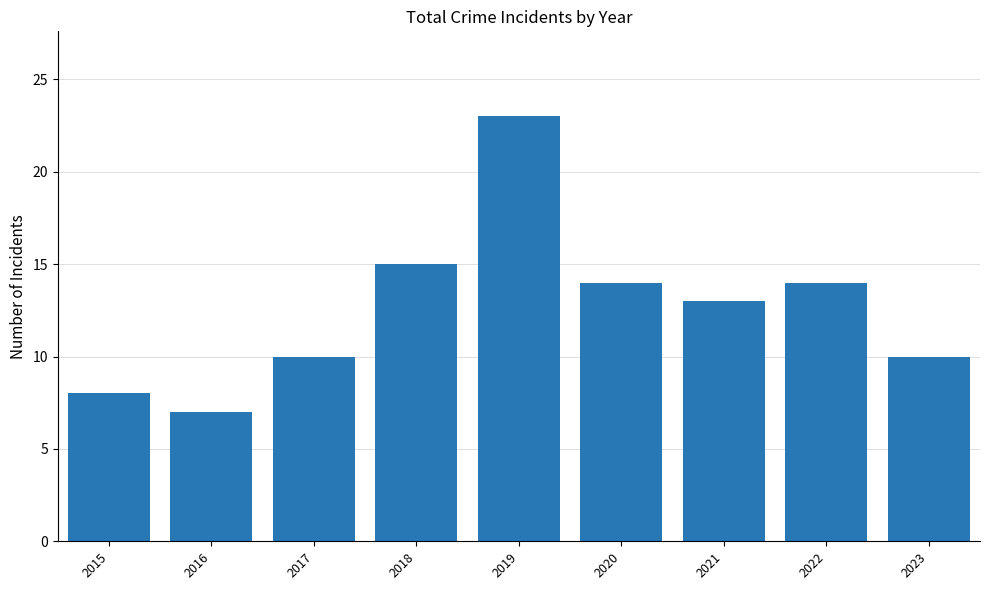

Reading left to right, what are all the values shown in this chart?

2015=8	2016=7	2017=10	2018=15	2019=23	2020=14	2021=13	2022=14	2023=10